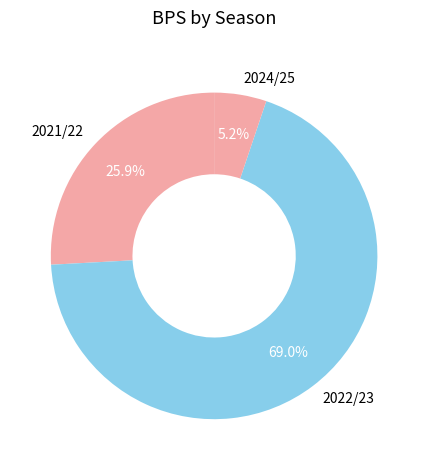

What percentage do 2024/25 and 2022/23 together represent?

74.1%